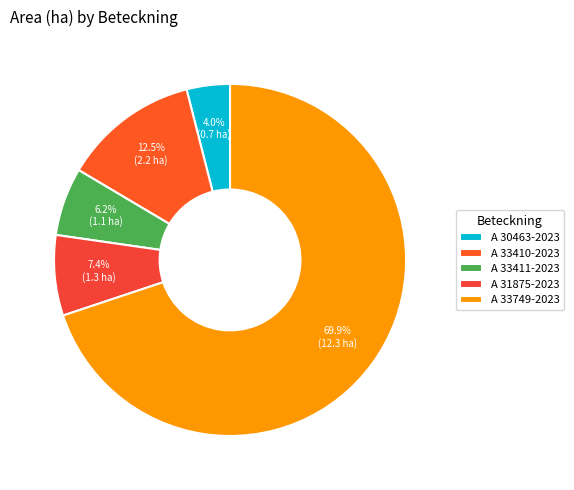

What is the smallest slice in the pie chart?

A 30463-2023